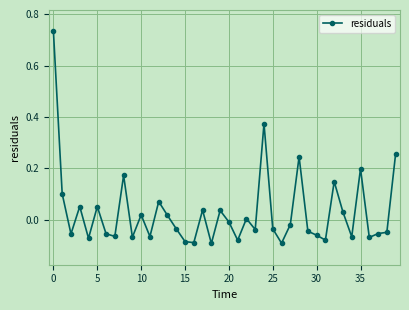

What is the difference between the maximum and second lowest values?

0.8